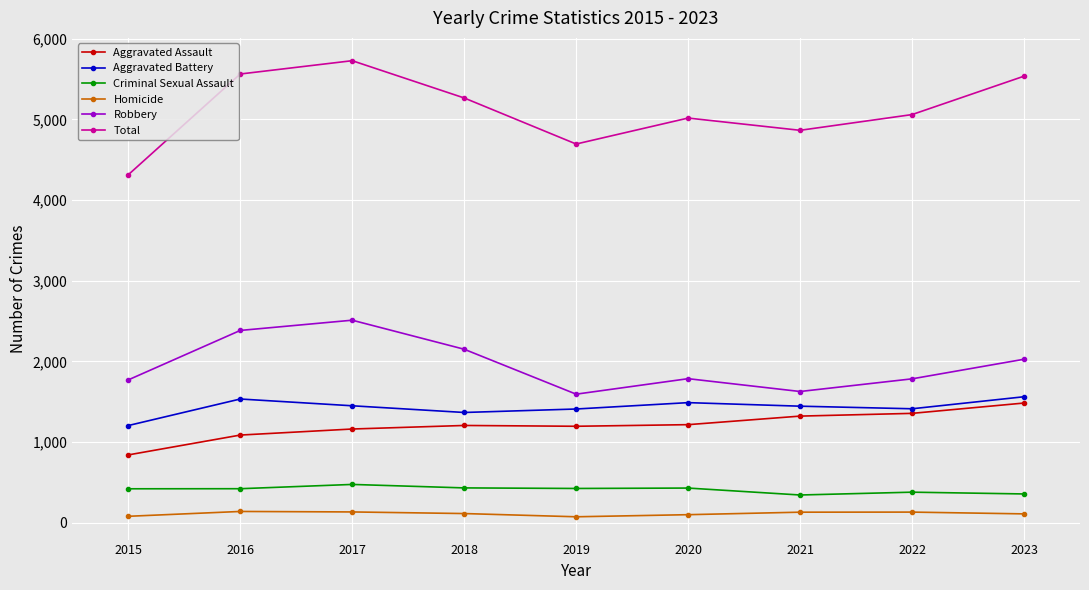

What is the sum of the Homicide values at 2016 and 2017?

272